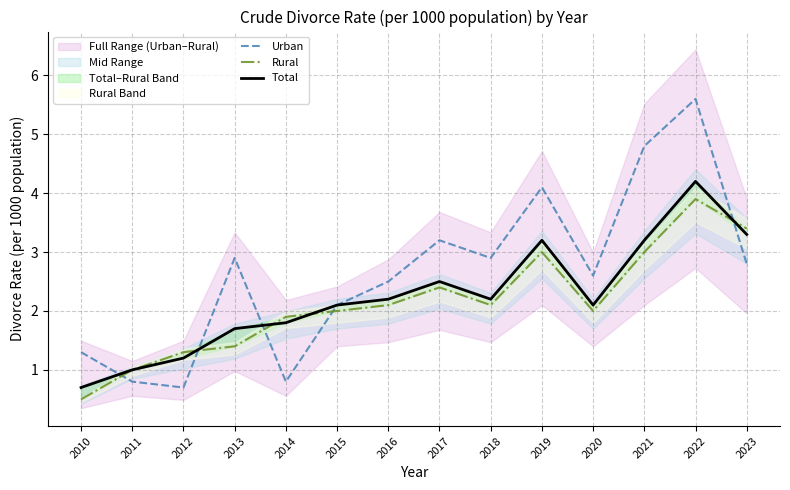

What are all the series names shown in the legend?

Urban, Rural, Total